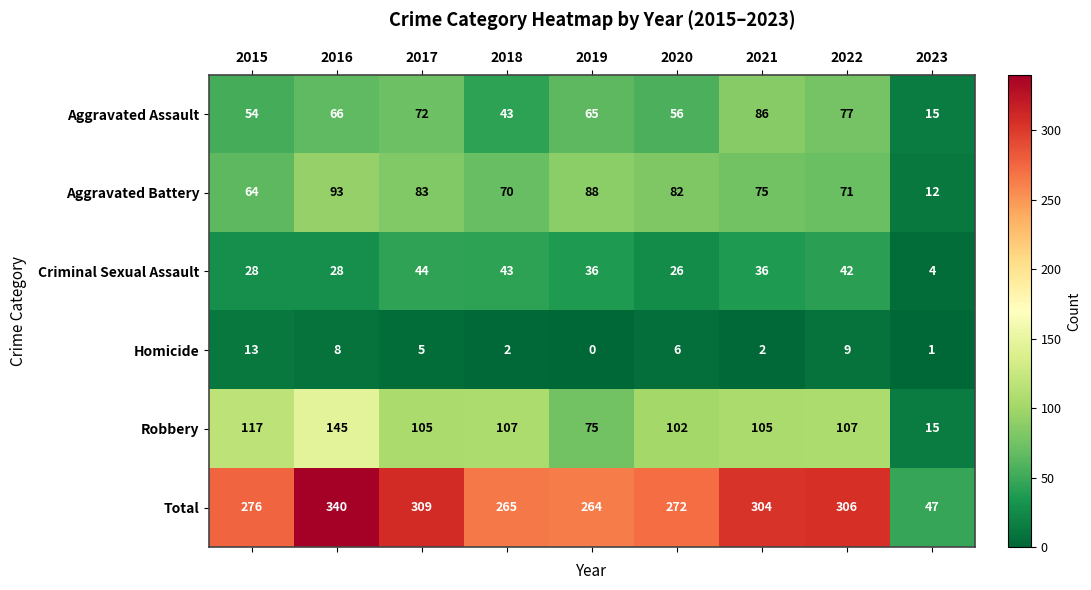

Which category has the highest value across all series?

2016